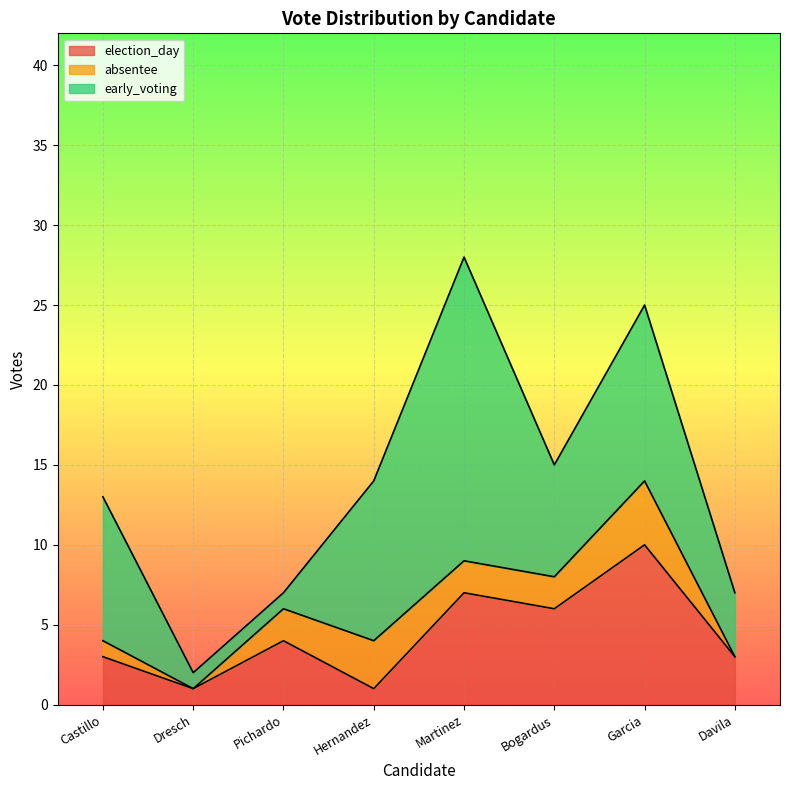

Which series has the widest spread of values?

early_voting